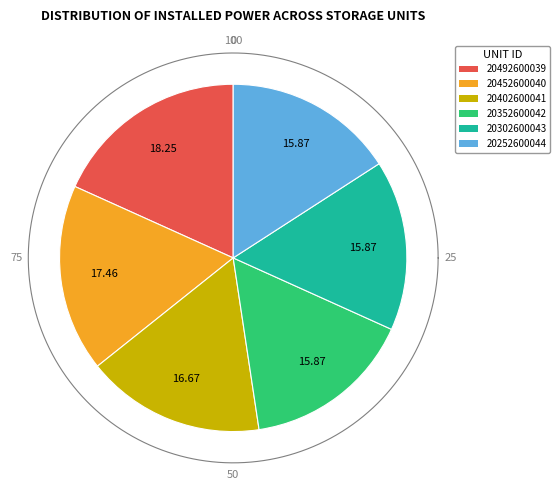

Which has a higher value, Row 0 or Row 4?

Row 0